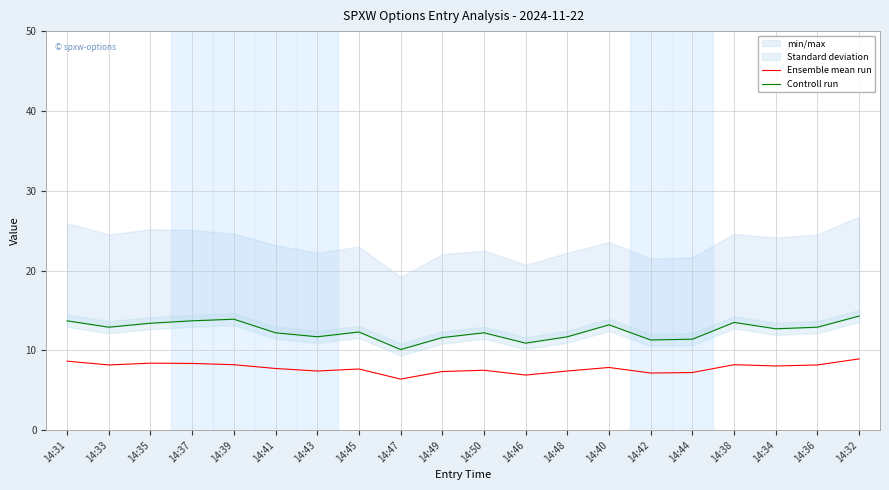

True or false: Controll run and Ensemble mean run cross at least once.

False